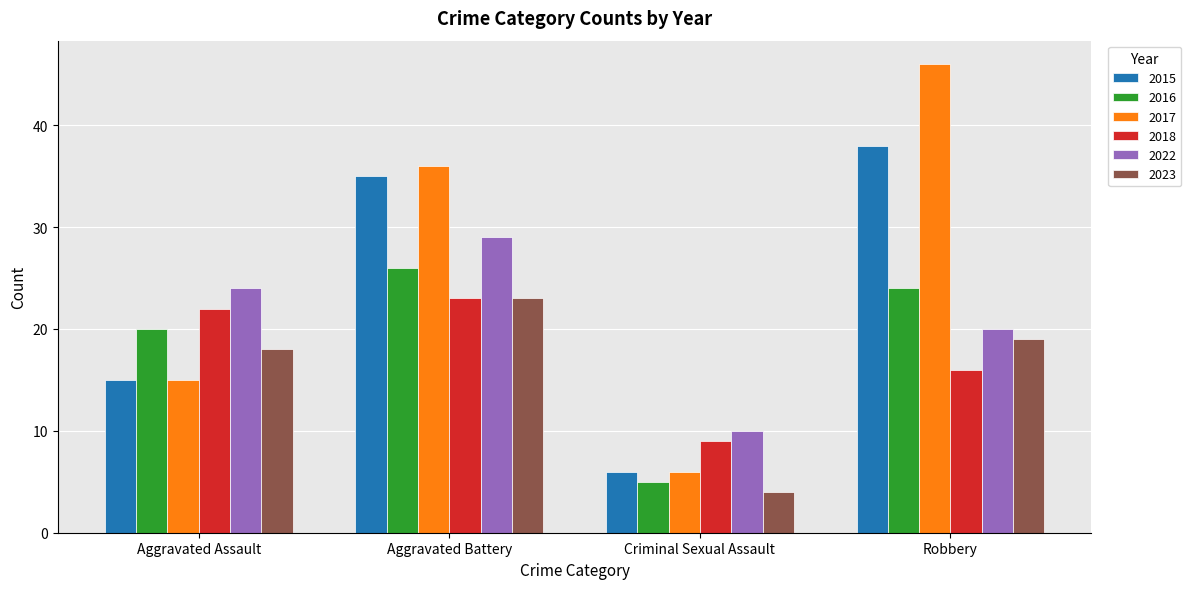

True or false: 2018 has a value of 9 at Aggravated Assault.

False